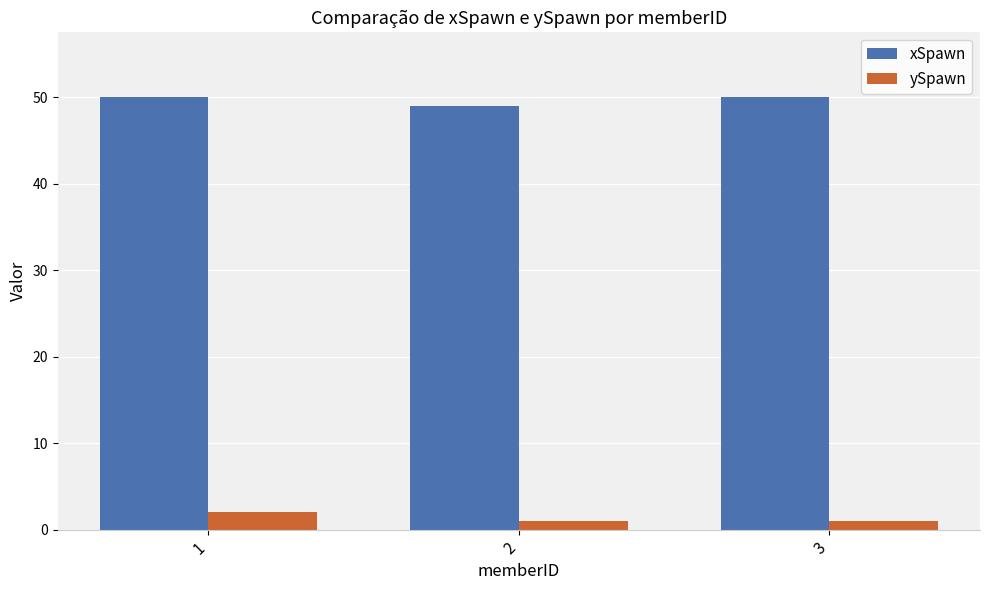

What is the total value across all series at 3?

51